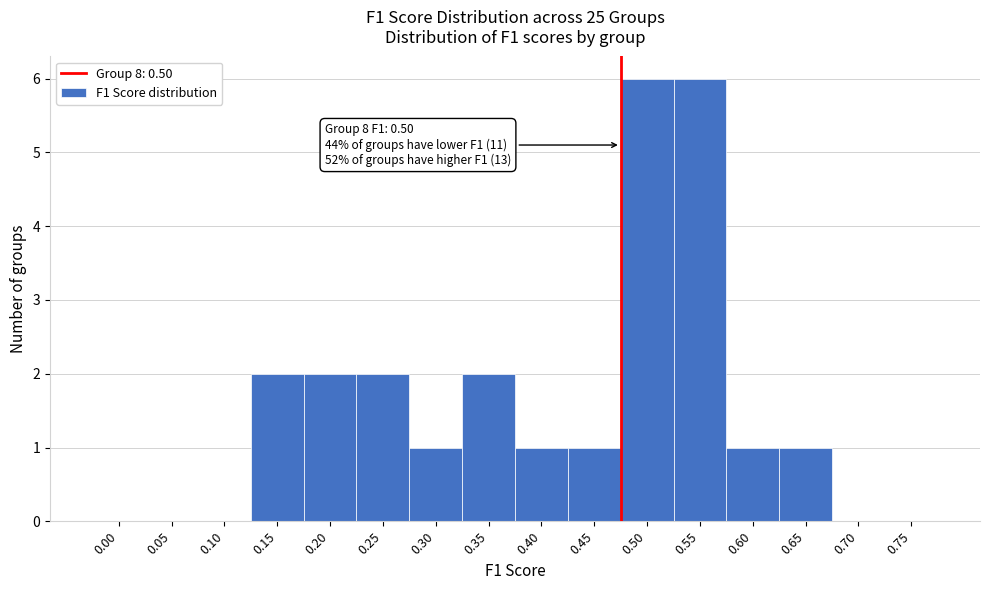

Reading left to right, list all the values displayed in this chart.

0.00=0	0.05=0	0.10=0	0.15=2	0.20=2	0.25=2	0.30=1	0.35=2	0.40=1	0.45=1	0.50=6	0.55=6	0.60=1	0.65=1	0.70=0	0.75=0